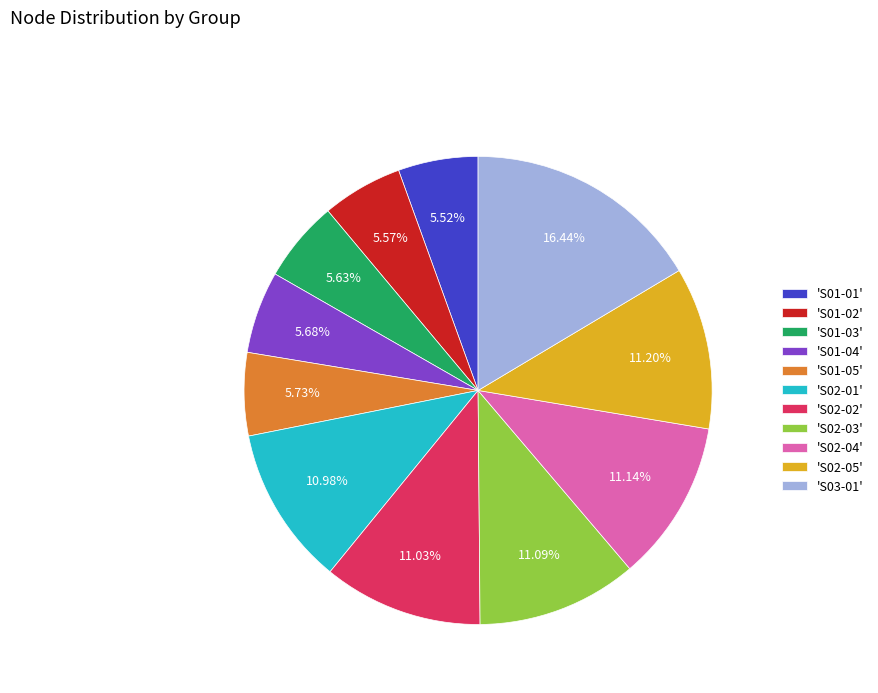

What is the ratio of the value at 'S01-05' to the value at 'S02-03'?

0.5